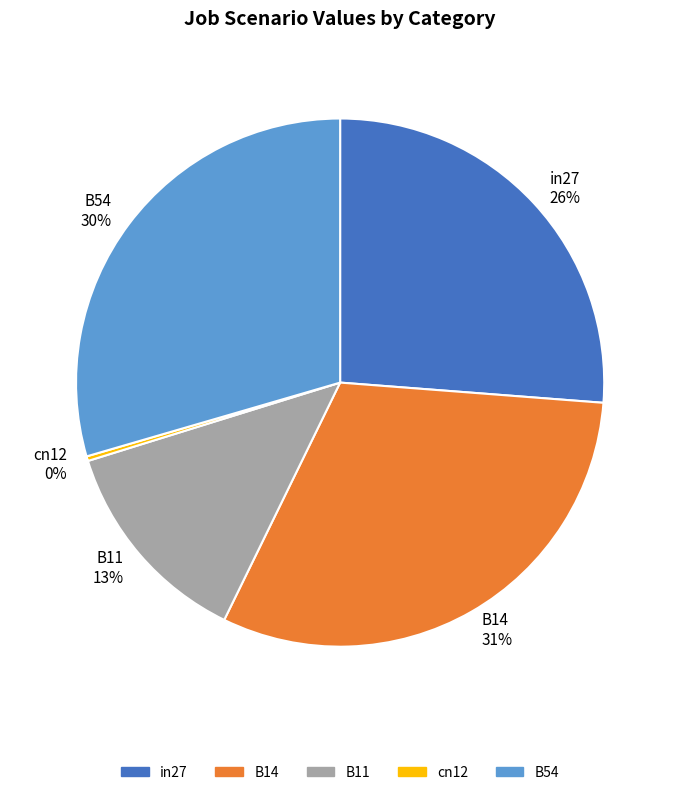

Is there any slice that represents more than half of the pie?

No